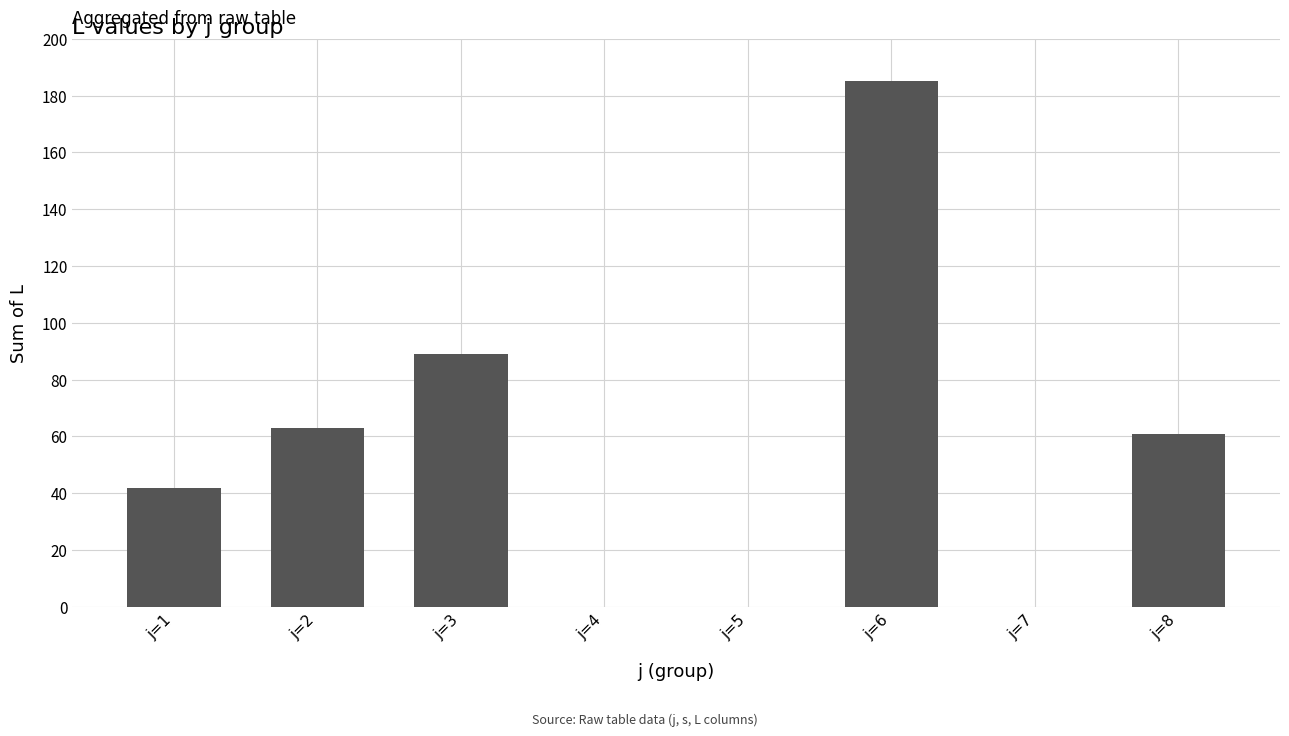

At which category does the chart reach its peak across all series?

j=6